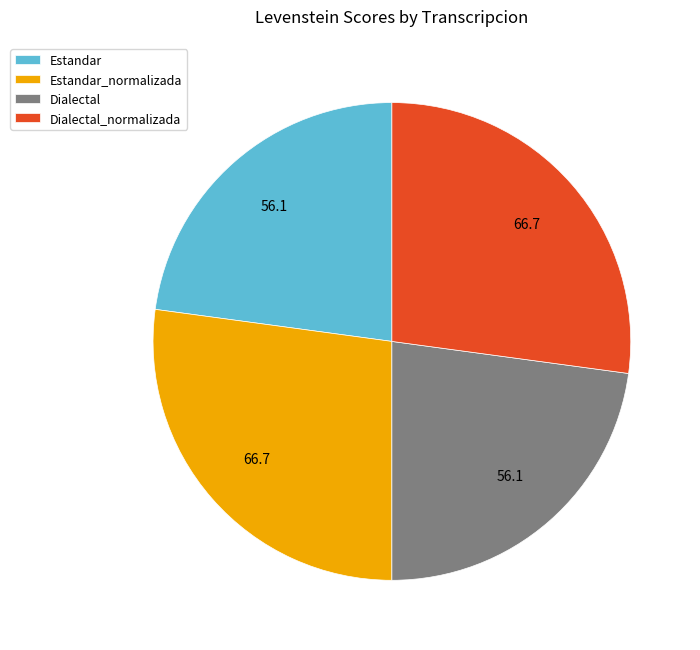

Is there a majority slice in this chart?

No